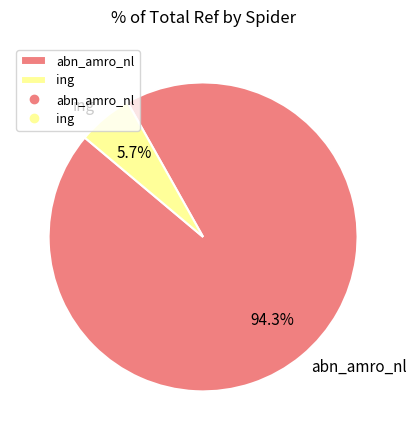

To the nearest percent, what portion does ing represent?

6%